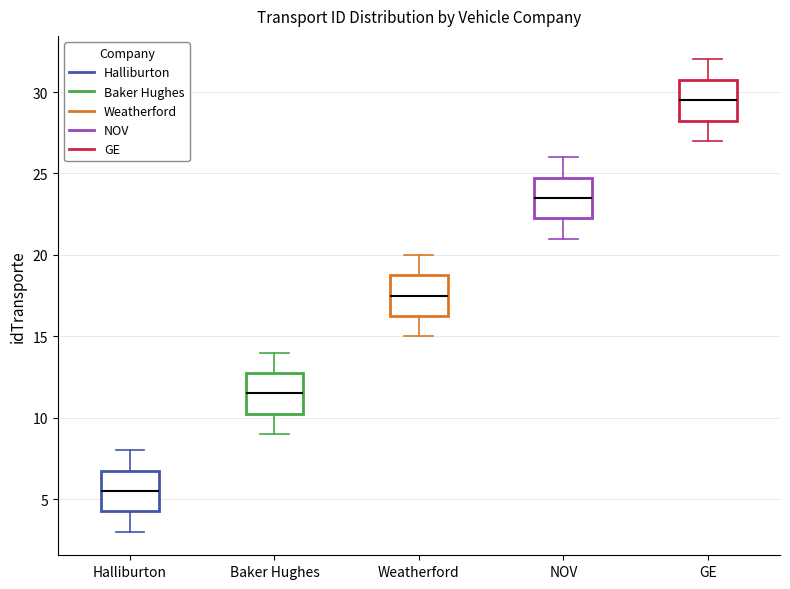

Which box has the lowest median line?

Halliburton